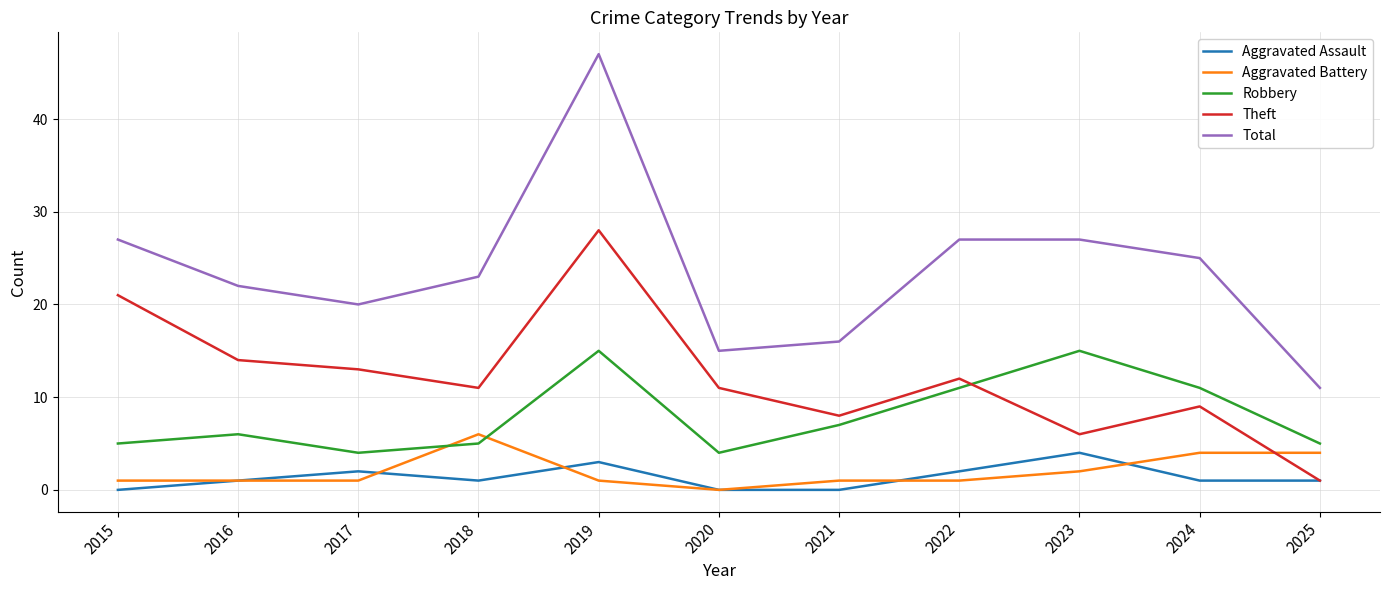

What is the difference between the second highest and second lowest values in the Theft series?

15